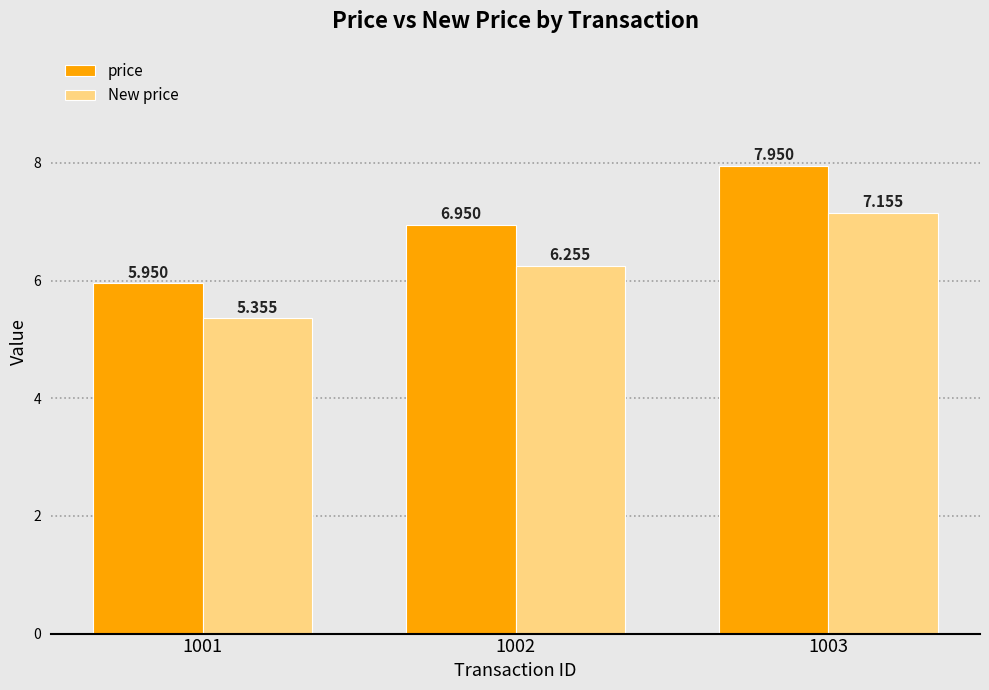

Is the value of price at 1001 greater than the value of New price at 1003?

No